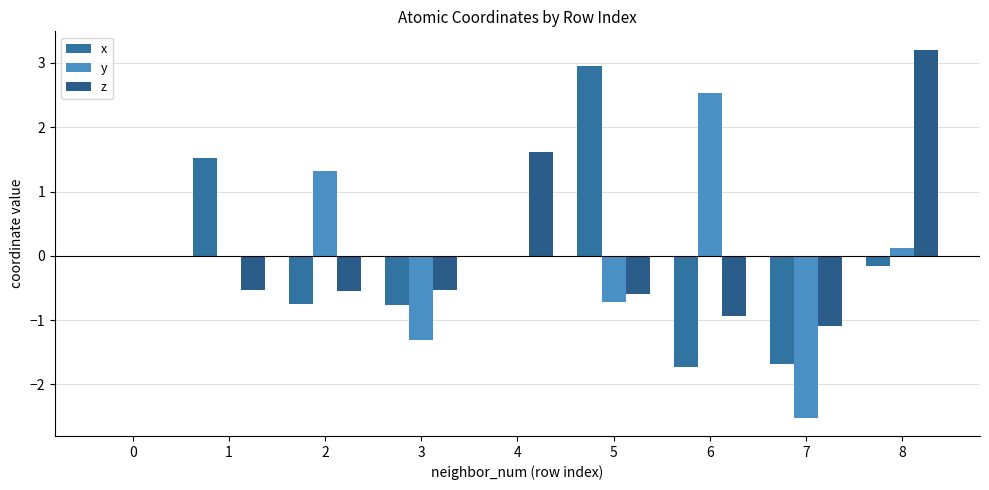

At 3, list the series in order from smallest to largest.

y, x, z